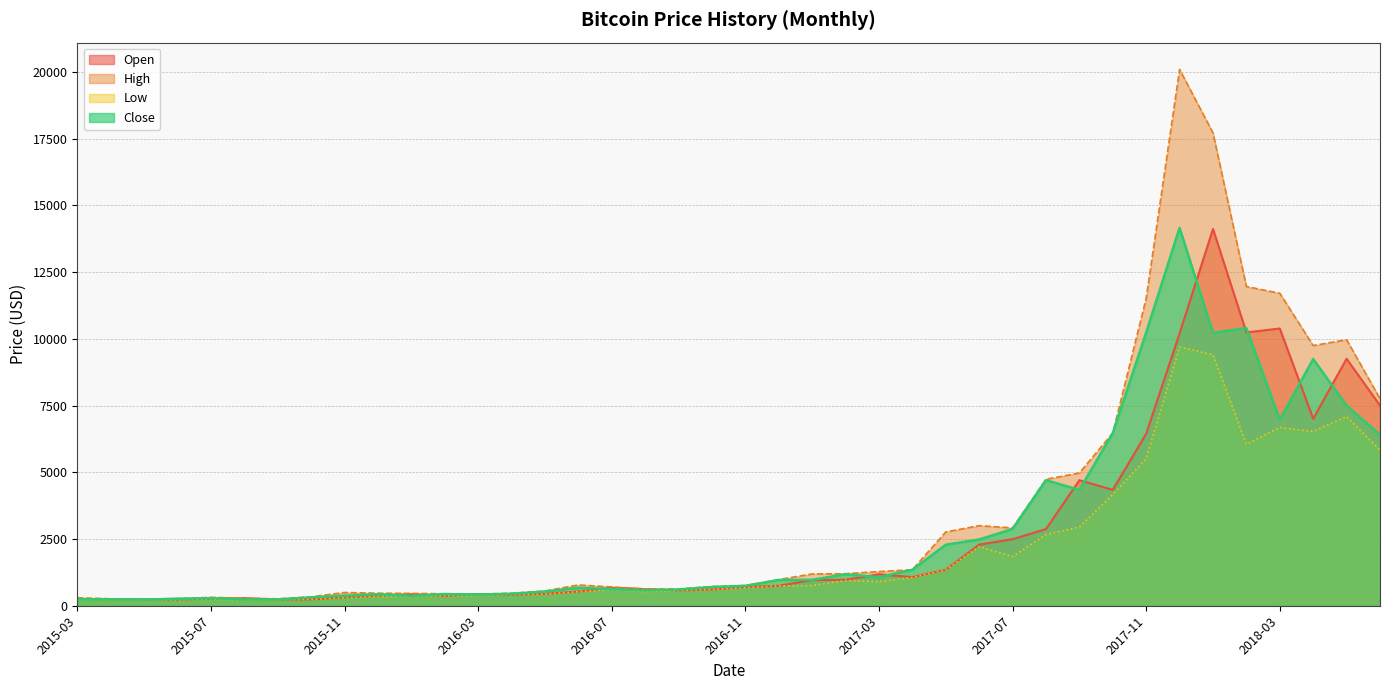

Is it true that Close equals 5166.4 at 2017-07?

False